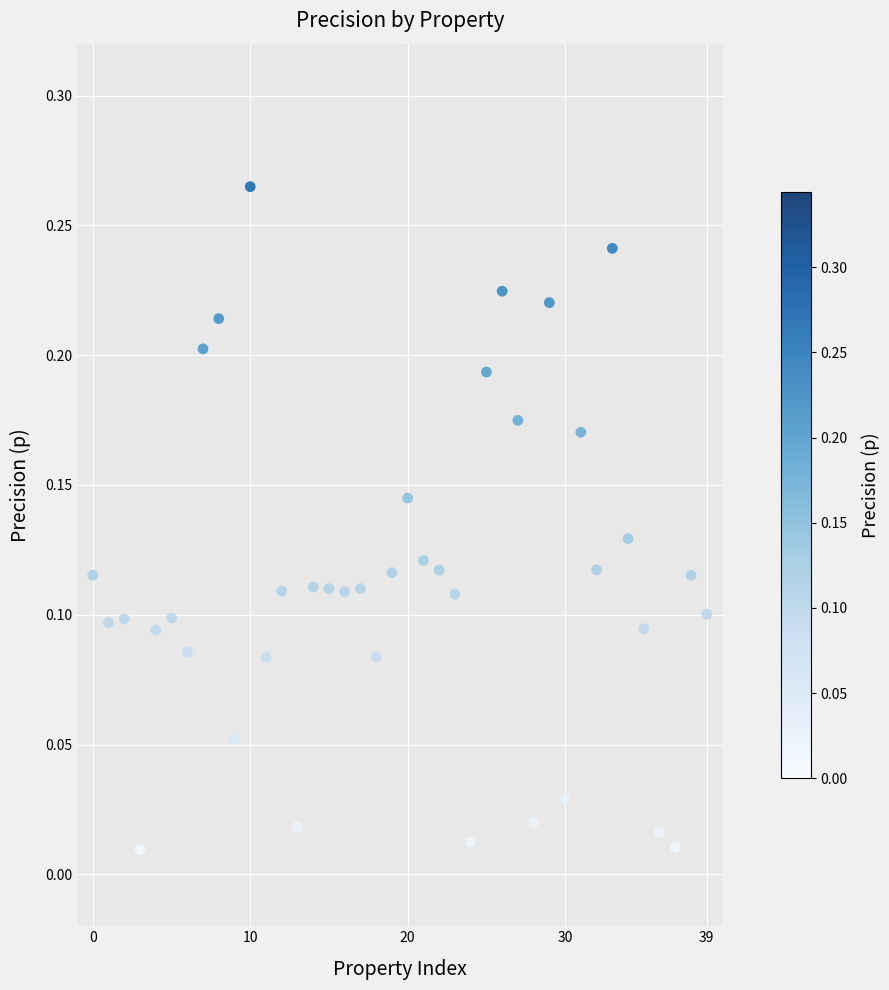

How many data points are displayed?

40